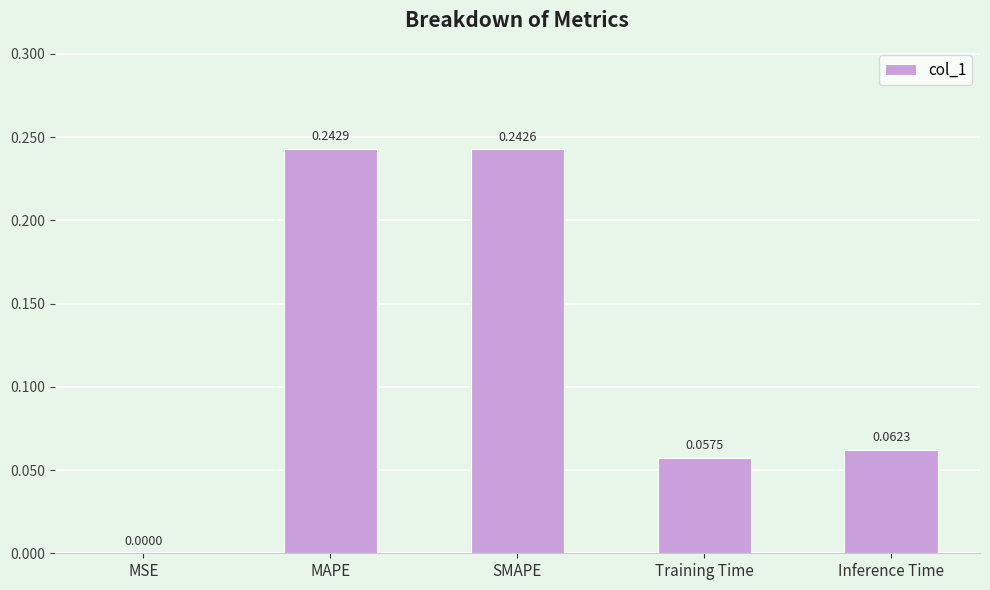

At which label is the value closest to 0?

MSE